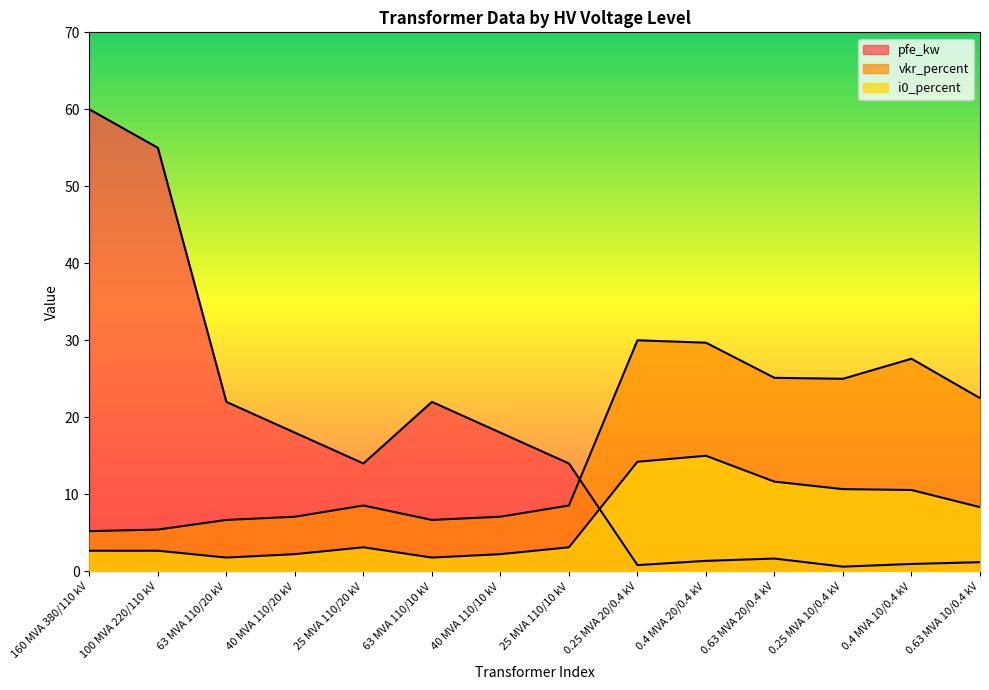

What is the total value across all series at 40 MVA 110/20 kV?

27.3